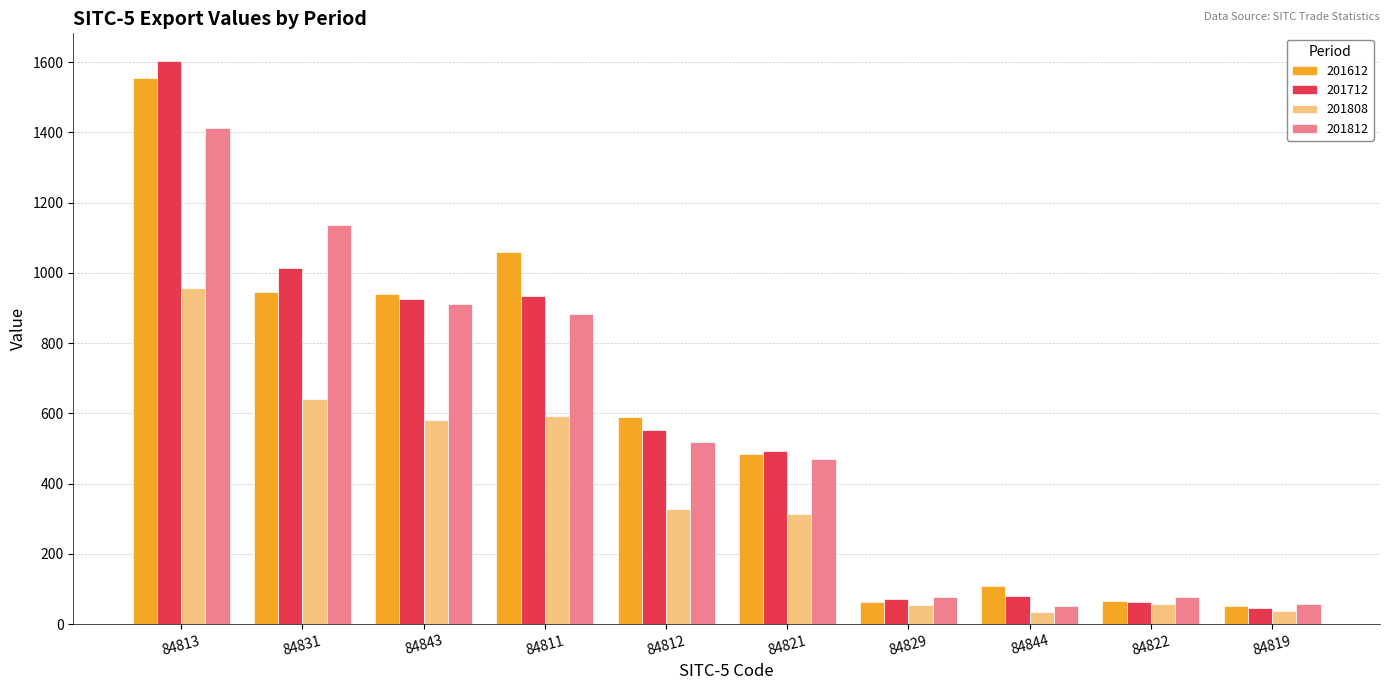

What is the lowest value of the 201712 series?

46.8